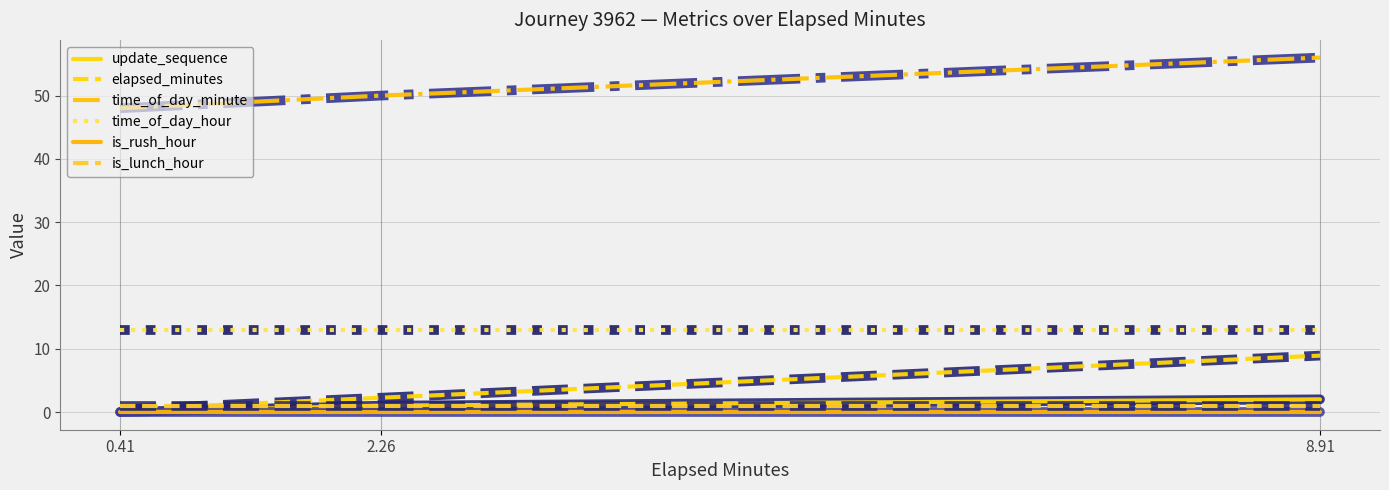

Which category has the highest value in the is_rush_hour series?

0.41